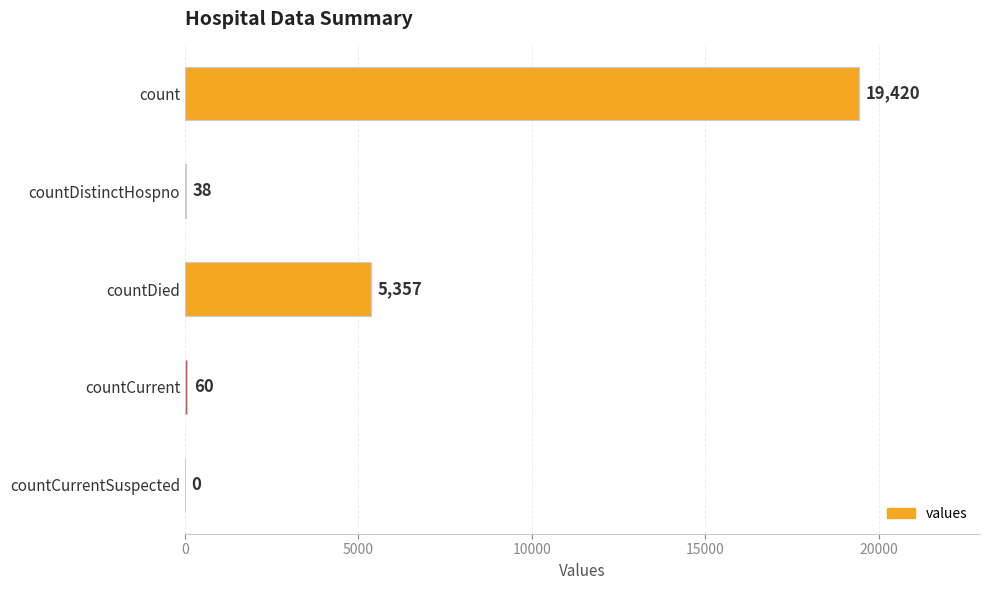

Where is the data nearest to the value 9710?

countDied